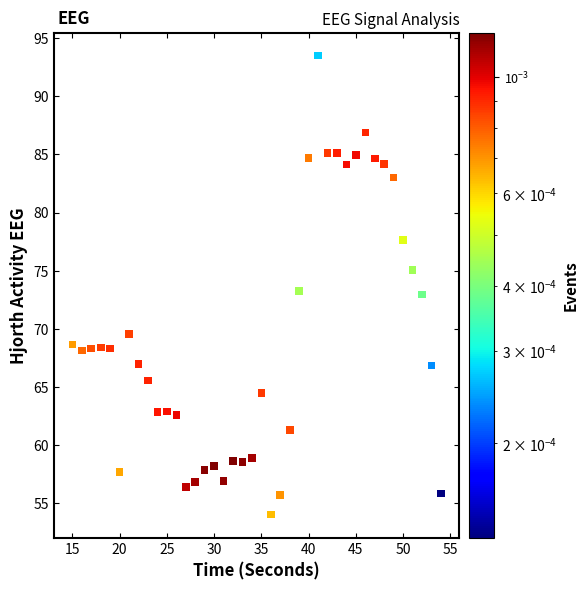

What is the range of X values (max minus min)?

39.0